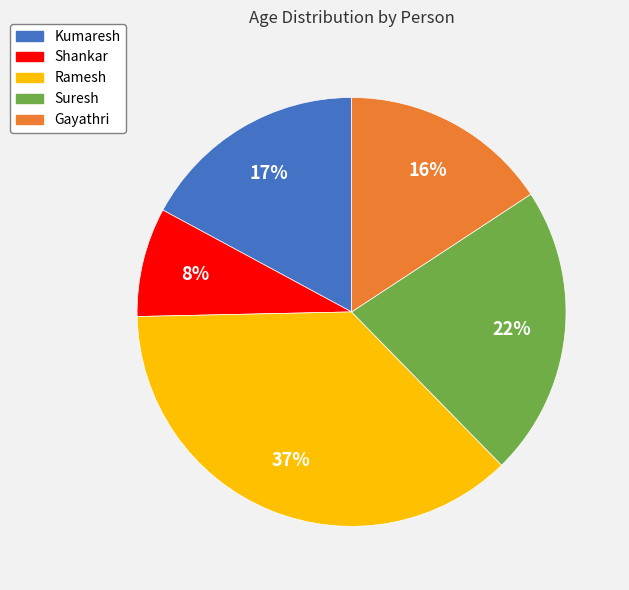

What percentage is the Gayathri slice, to the nearest percent?

16%